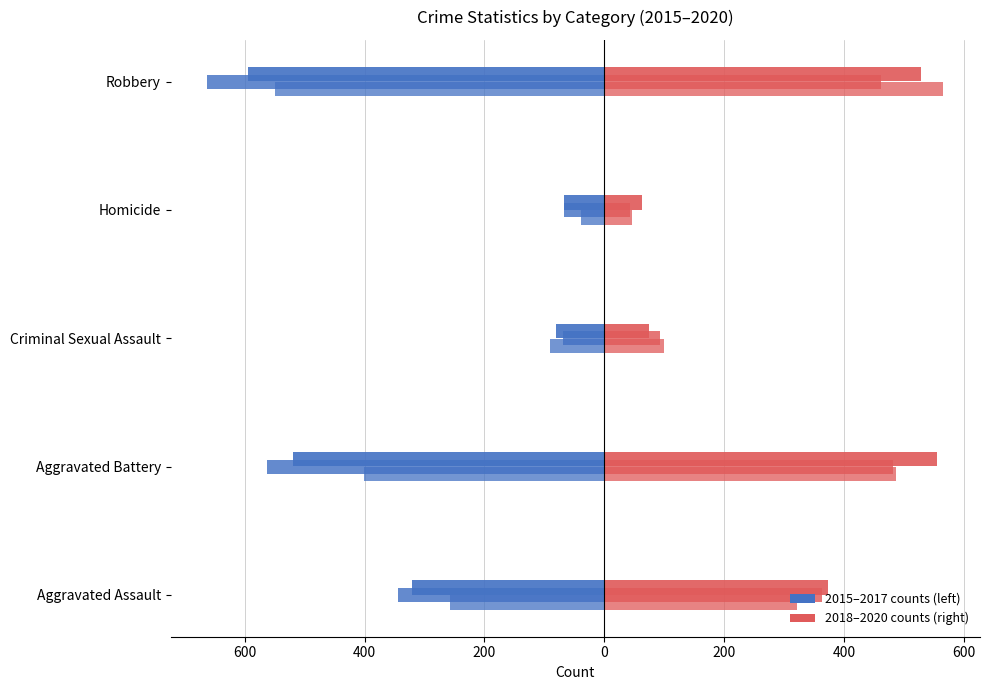

Which category has the lowest value across all series?

Robbery